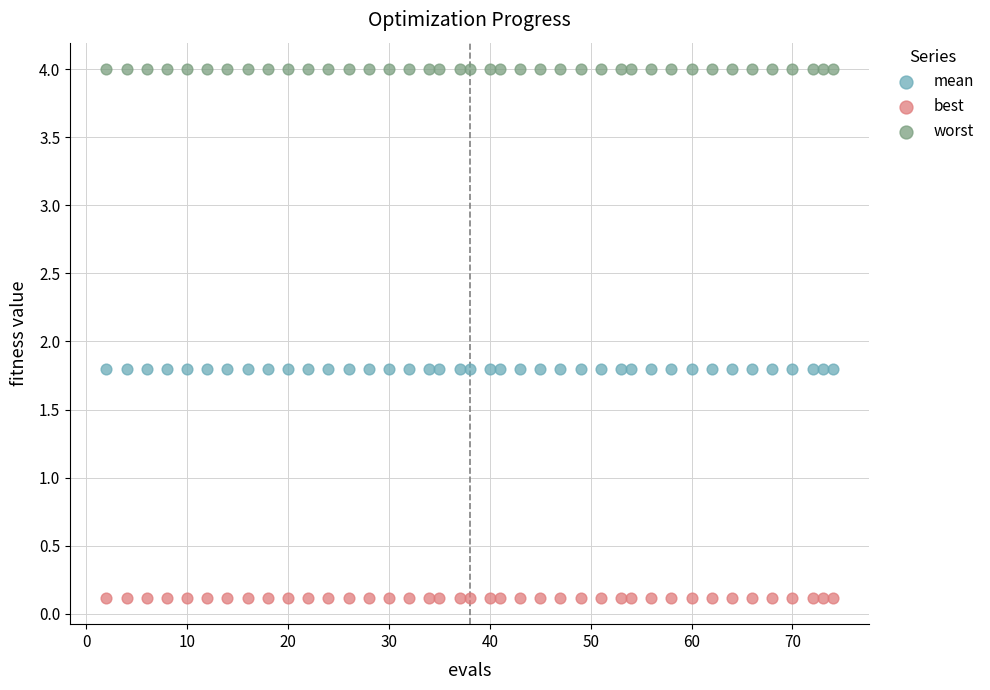

What are all the series names shown in the legend?

mean, best, worst